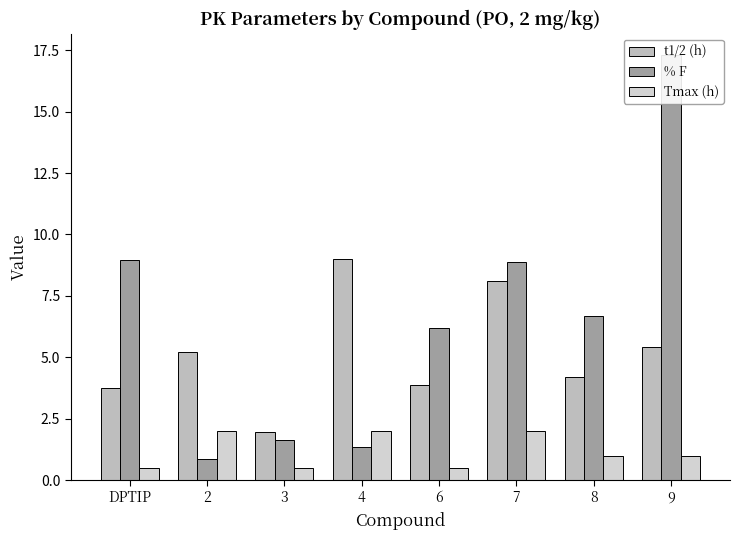

The value of t1/2 (h) at 3 is 2.0. True or false?

True